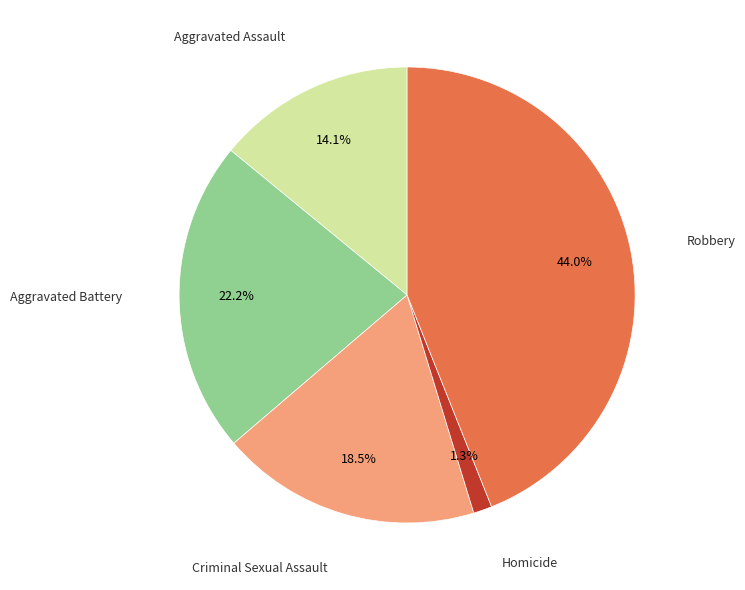

Does any single category account for the majority?

No